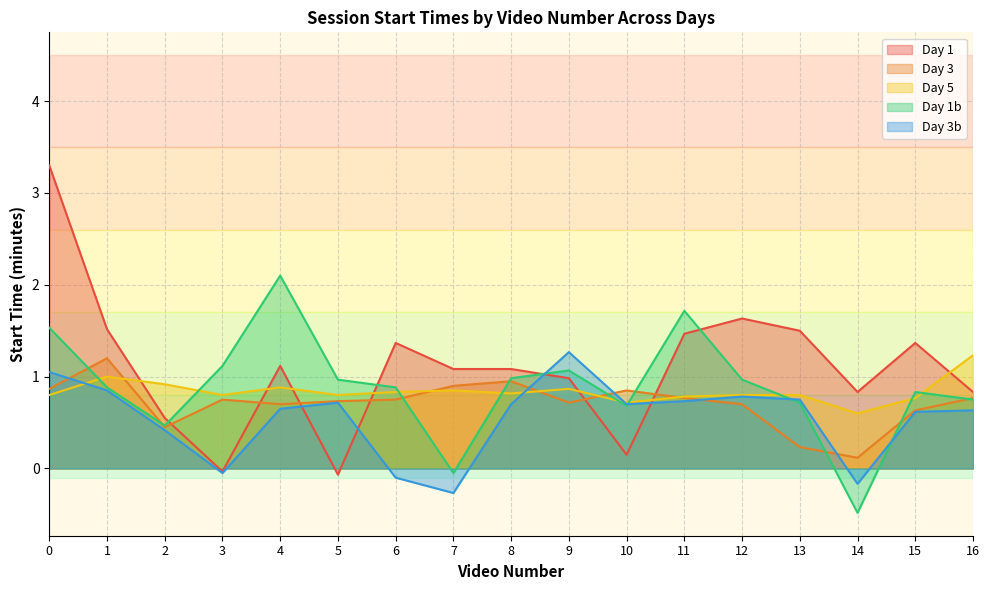

Reading left to right, list all the values displayed in this chart.

start_min_day1: 0=3.3	1=1.5	2=0.6	3=-0.0	4=1.1	5=-0.1	6=1.4	7=1.1	8=1.1	9=1.0	10=0.1	11=1.5	12=1.6	13=1.5	14=0.8	15=1.4	16=0.8
start_min_day3: 0=0.9	1=1.2	2=0.5	3=0.8	4=0.7	5=0.7	6=0.8	7=0.9	8=0.9	9=0.7	10=0.8	11=0.8	12=0.7	13=0.2	14=0.1	15=0.6	16=0.8
start_min_day5: 0=0.8	1=1.0	2=0.9	3=0.8	4=0.9	5=0.8	6=0.8	7=0.8	8=0.8	9=0.9	10=0.7	11=0.8	12=0.8	13=0.8	14=0.6	15=0.8	16=1.2
start_min_day1b: 0=1.5	1=0.9	2=0.5	3=1.1	4=2.1	5=1.0	6=0.9	7=-0.1	8=1.0	9=1.1	10=0.7	11=1.7	12=1.0	13=0.7	14=-0.5	15=0.8	16=0.8
start_min_day3b: 0=1.1	1=0.8	2=0.4	3=-0.1	4=0.7	5=0.7	6=-0.1	7=-0.3	8=0.7	9=1.3	10=0.7	11=0.7	12=0.8	13=0.8	14=-0.2	15=0.6	16=0.6